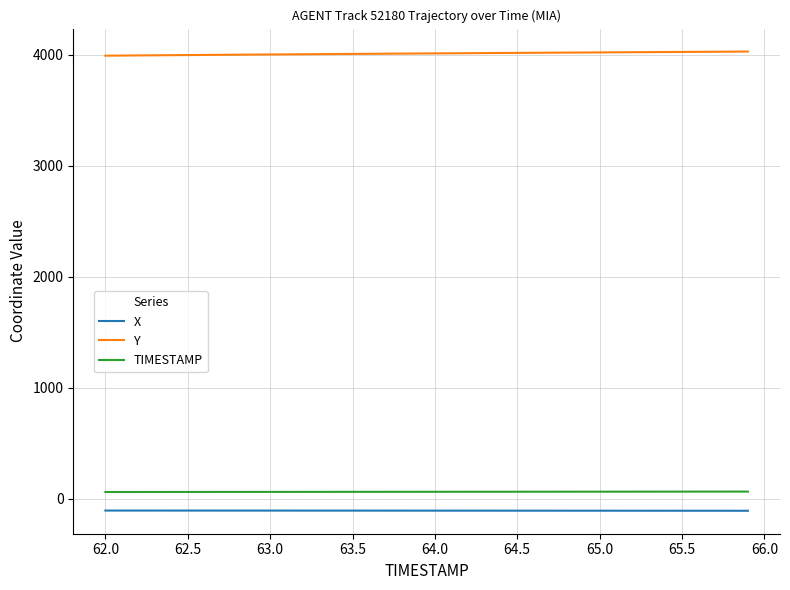

What is the maximum value for Y?

4030.1